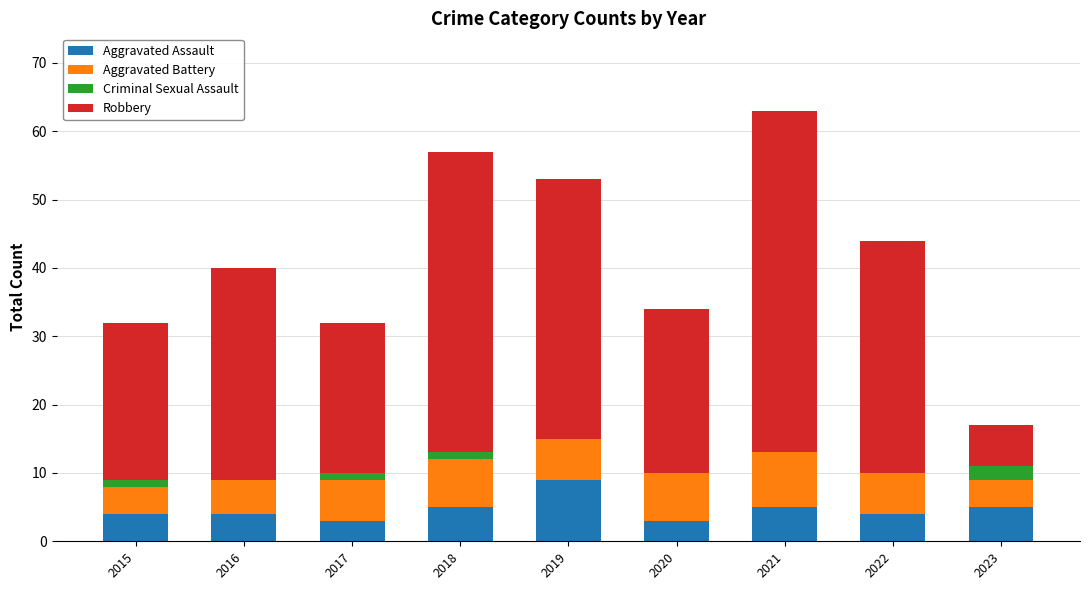

True or false: Aggravated Assault has a value of 5 at 2023.

True